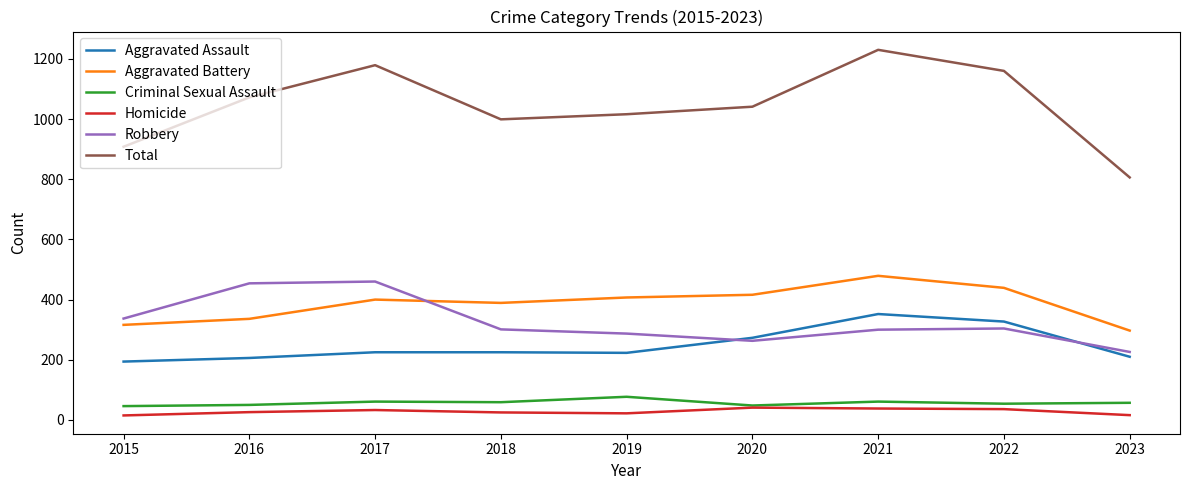

What is the sum of all Homicide values?

252